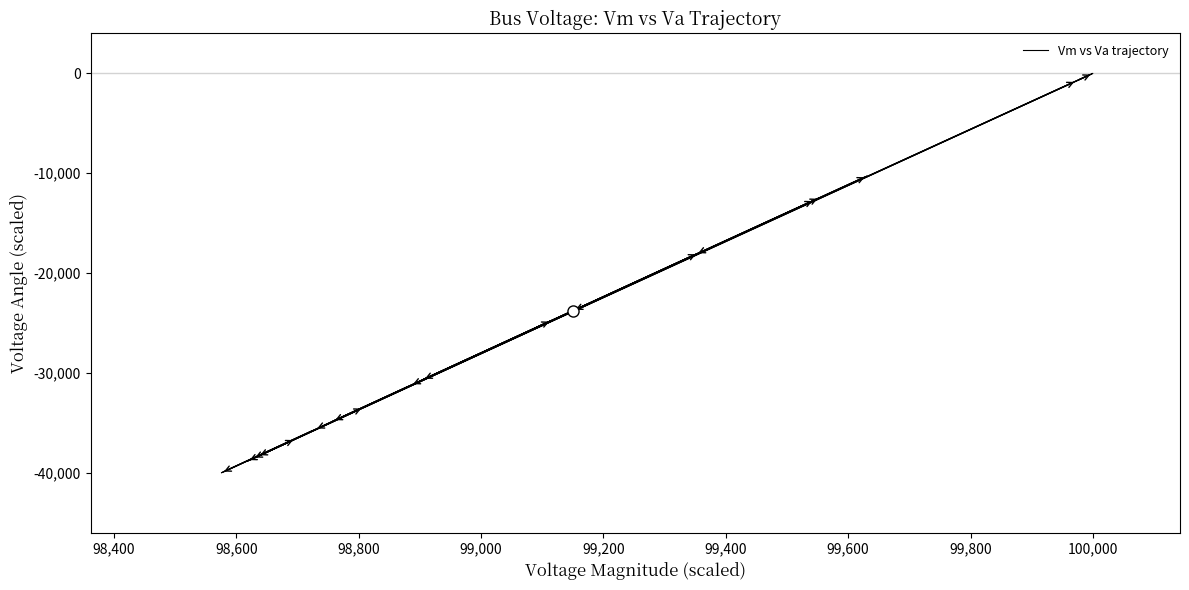

How many values are below -25533?

11